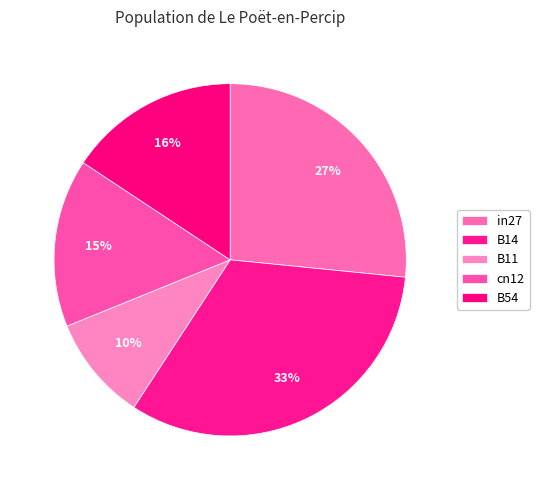

What percentage is the B54 slice, to the nearest percent?

16%